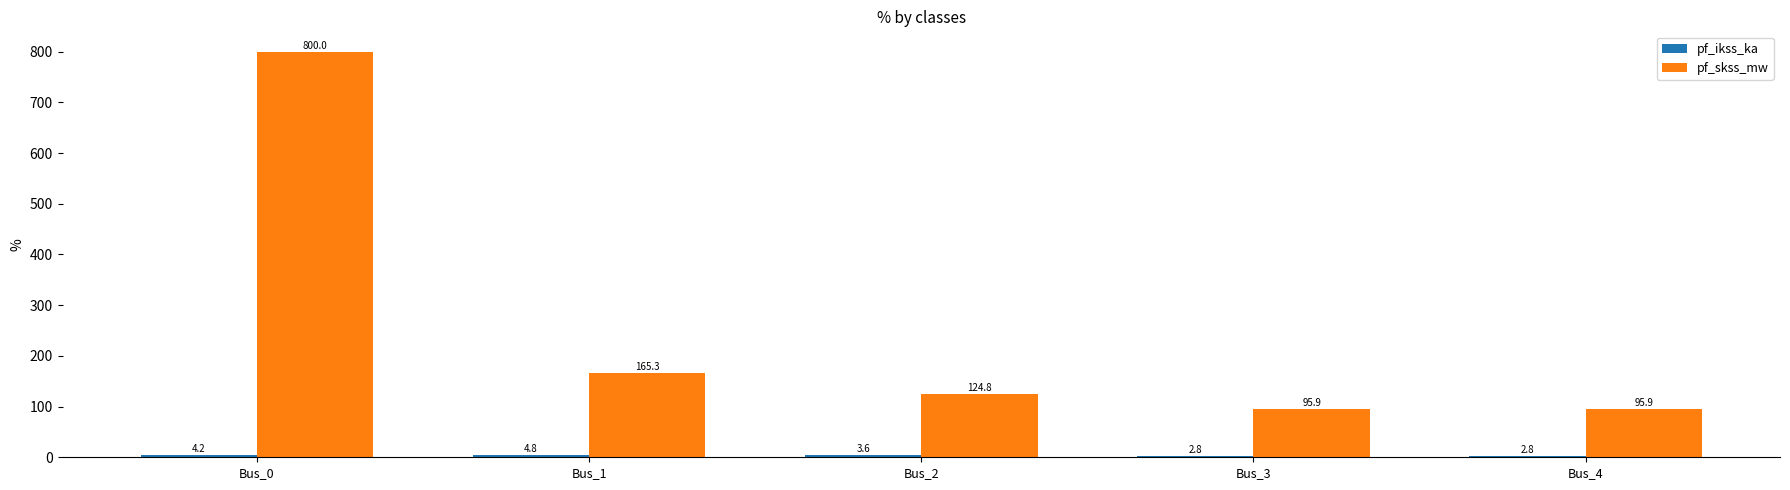

Which series has the largest total across all categories?

pf_skss_mw